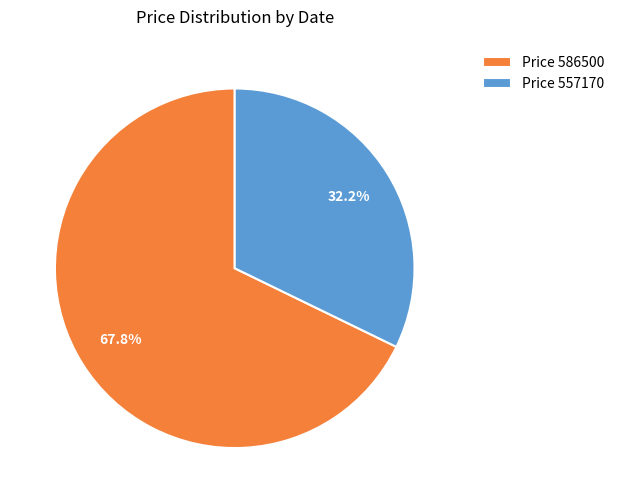

To the nearest percent, what is the difference between the largest and smallest slice percentages?

36%